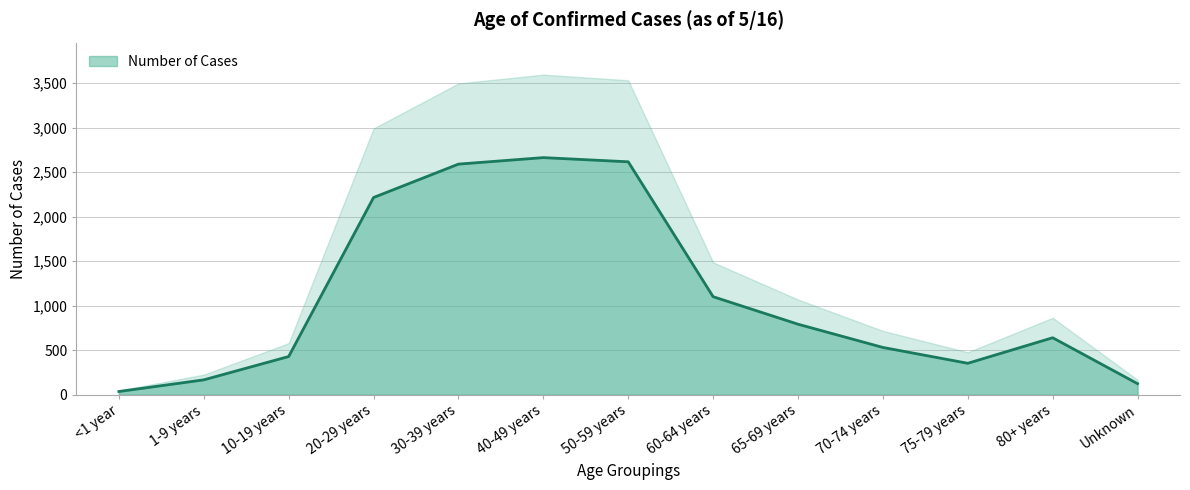

At which category does the chart reach its peak across all series?

40-49 years